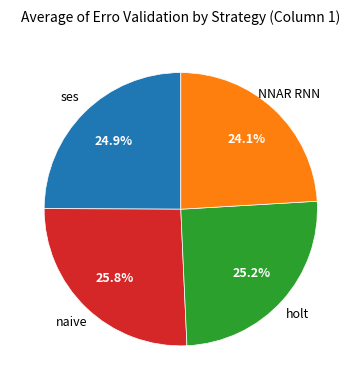

Count the number of slices in the pie.

4